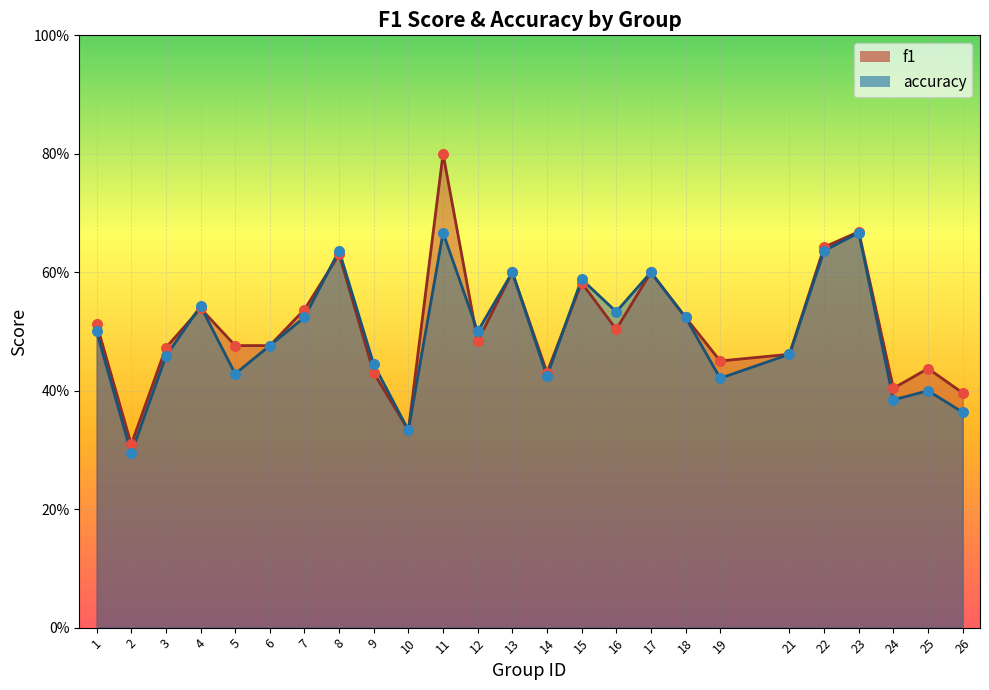

What is the total value across all series at 24?

0.8